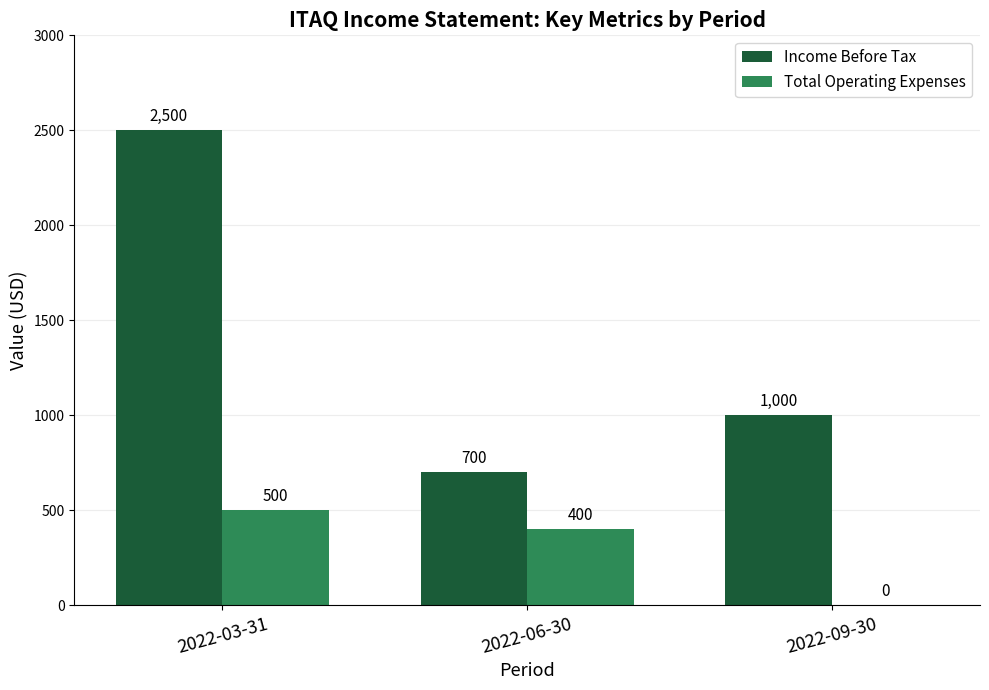

The Total Operating Expenses series shows 0 at 2022-09-30. True or false?

True